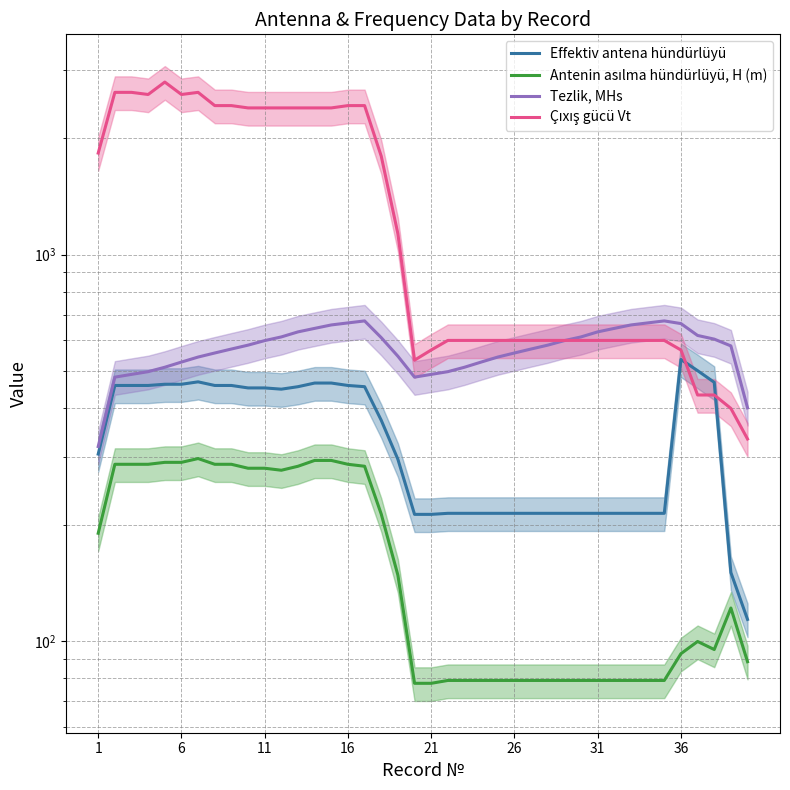

True or false: Antenin asılma hündürlüyü, H (m) and Tezlik, MHs intersect in this chart.

False